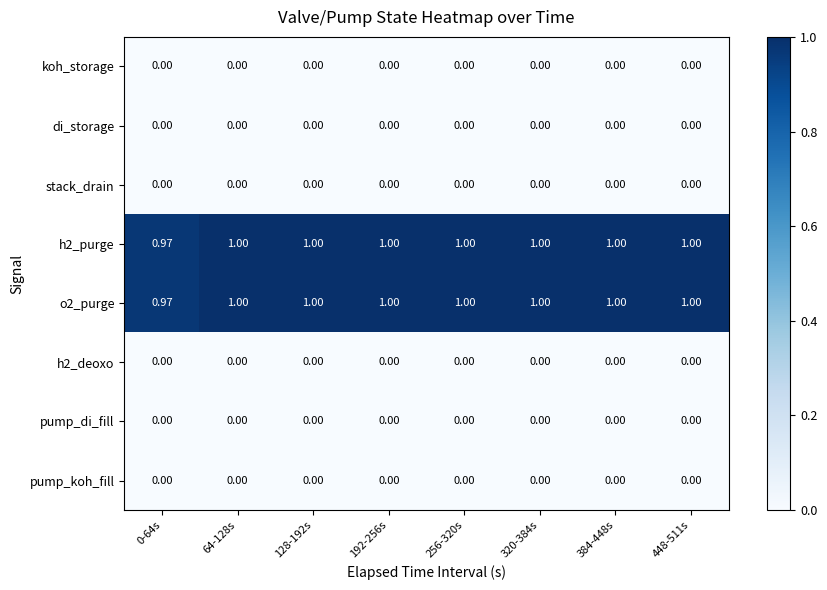

Is the value of h2_purge at 0-64s greater than the value of h2_deoxo at 320-384s?

Yes